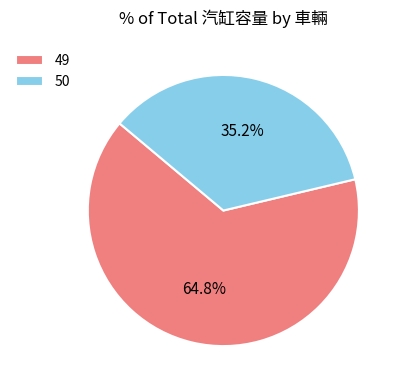

Which slice is the smallest?

50